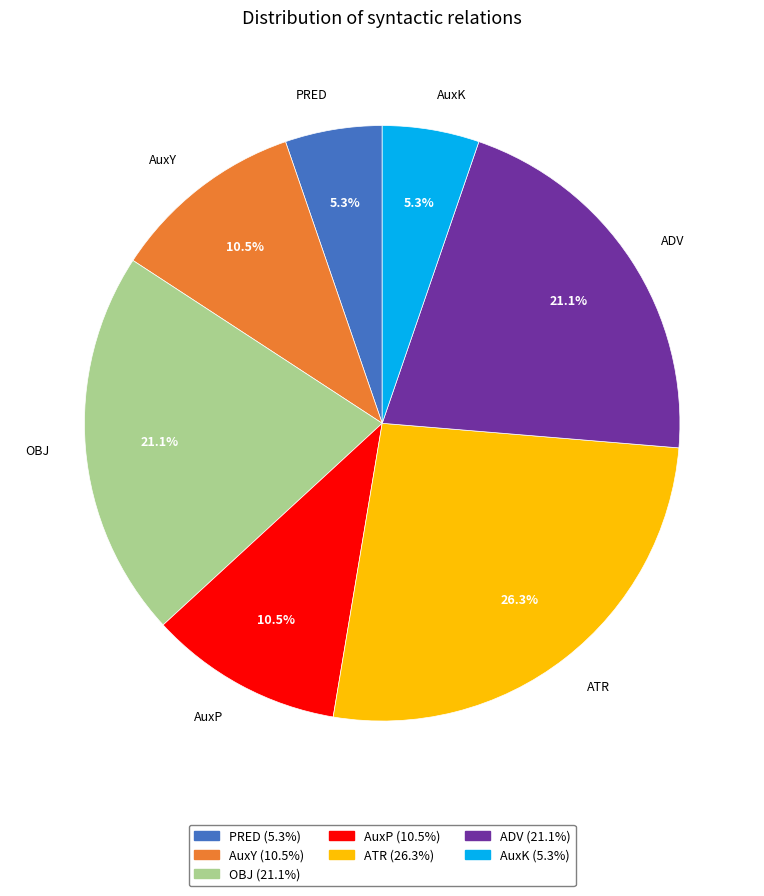

Which category has the biggest portion of the pie?

ATR